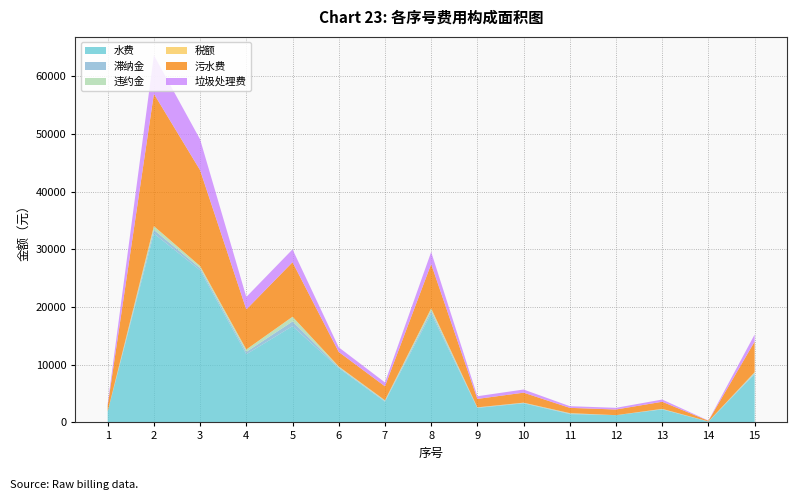

Reading left to right, what are all the values shown in this chart?

水费: 1=1911.1	2=32724.8	3=26367.2	4=11809.4	5=16678.6	6=9407.4	7=3579.2	8=18845.2	9=2507.2	10=3309.6	11=1432.4	12=1256.4	13=2242.2	14=142.2	15=8348.6
滞纳金: 1=0.5	2=648.1	3=367.5	4=417.6	5=819.8	6=145.5	7=128.1	8=463.7	9=51.9	10=57.1	11=88.2	12=1.4	13=54.5	14=15.0	15=180.6
违约金: 1=0.5	2=629.2	3=356.8	4=405.5	5=795.9	6=141.3	7=124.4	8=450.2	9=50.4	10=55.4	11=85.7	12=1.3	13=52.9	14=14.6	15=175.3
税额: 1=0.0	2=18.9	3=10.7	4=12.2	5=23.9	6=4.2	7=3.7	8=13.5	9=1.5	10=1.7	11=2.6	12=0.0	13=1.6	14=0.4	15=5.3
污水费: 1=974.6	2=22923.6	3=16609.8	4=6924.9	5=9445.8	6=2511.2	7=2422.0	8=7669.7	9=1462.3	10=1731.0	11=914.5	12=977.2	13=1228.2	14=110.6	15=5299.1
垃圾处理费: 1=322.4	2=6687.0	3=5340.8	4=2174.1	5=2224.8	6=804.2	7=668.7	8=2099.4	9=464.2	10=548.1	11=291.0	12=293.2	13=387.3	14=33.2	15=1233.9